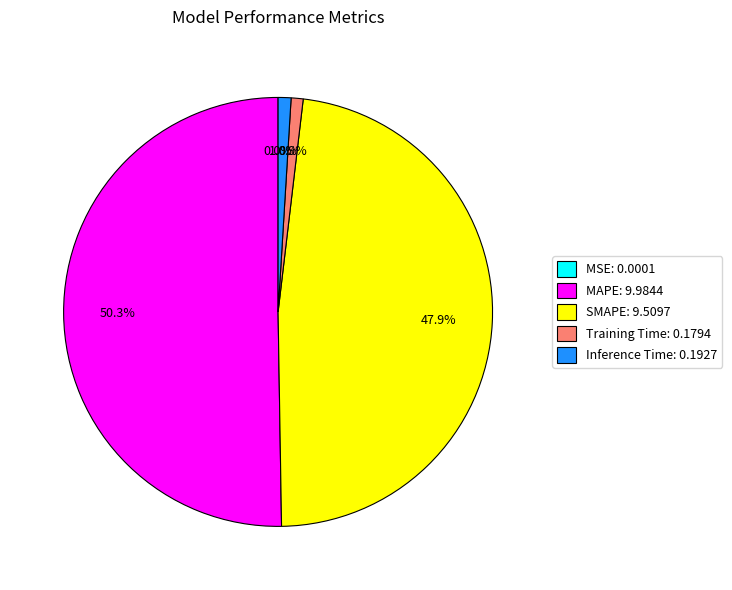

Which slice is the largest?

MAPE